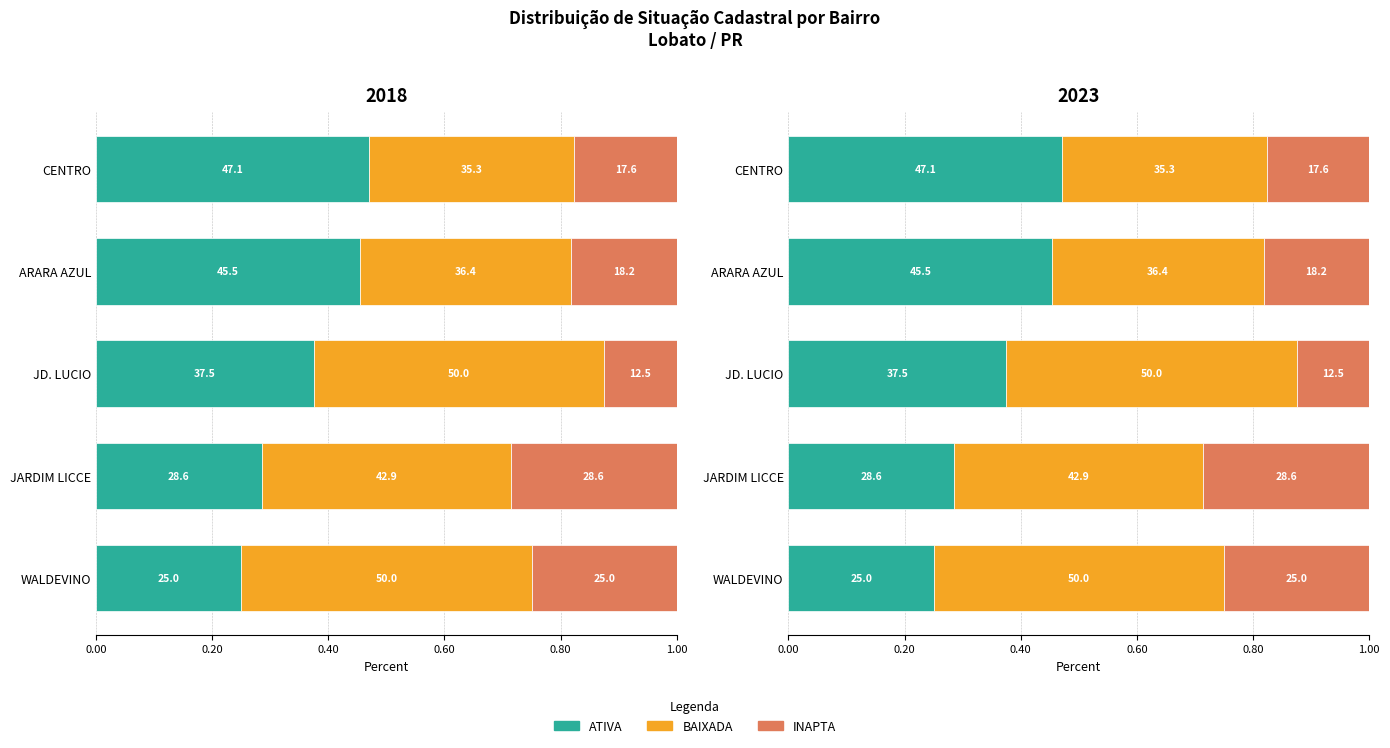

At ARARA AZUL, list the series in order from largest to smallest.

ATIVA, BAIXADA, INAPTA